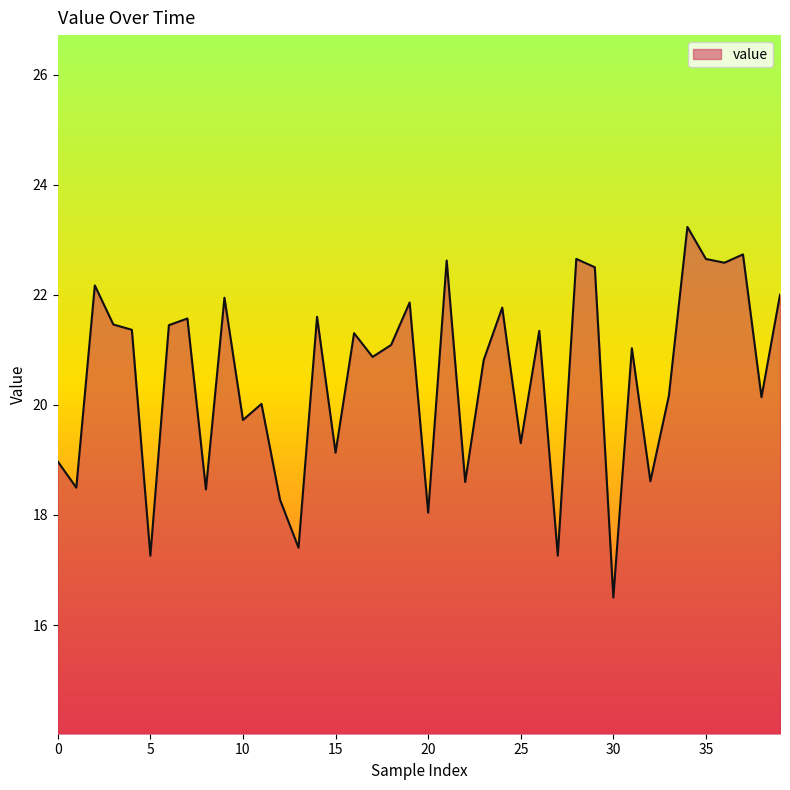

What is the difference between the maximum and minimum values?

6.7